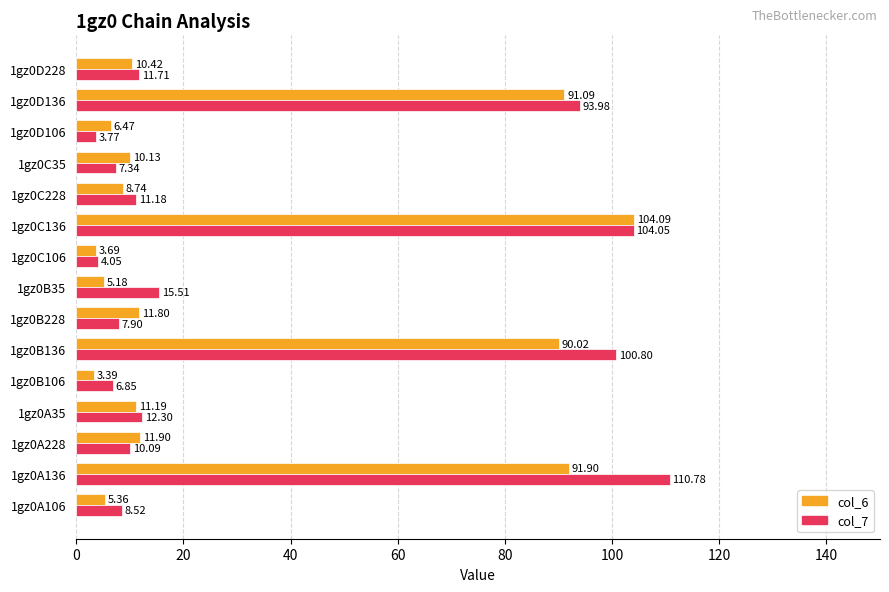

What is the total value across all series at 1gz0D106?

10.2